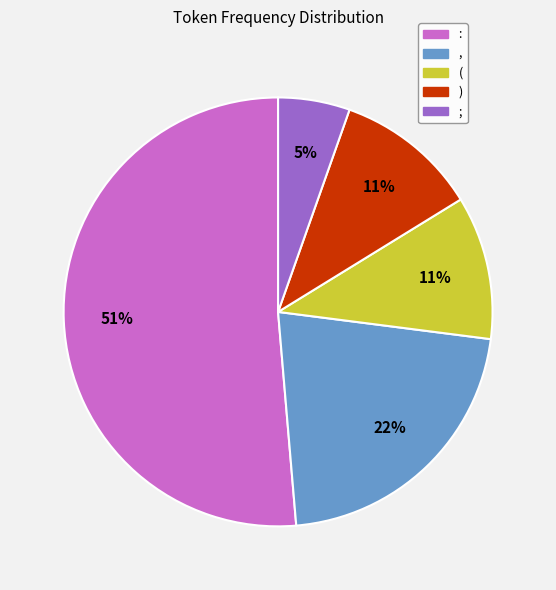

To the nearest percent, what is the difference between the largest and smallest slice percentages?

46%